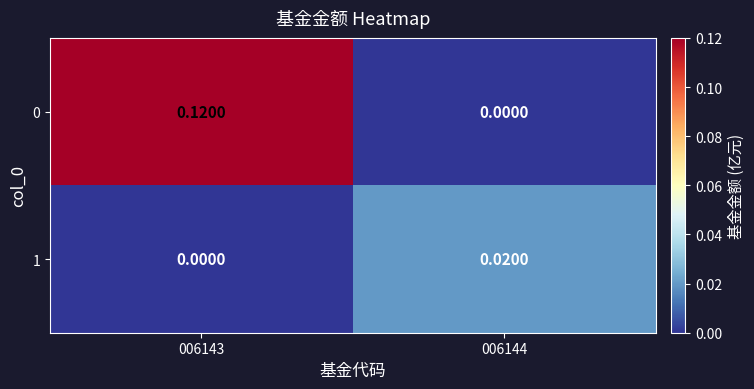

Is the value of 1 at 006143 greater than the value of 0 at 006143?

No